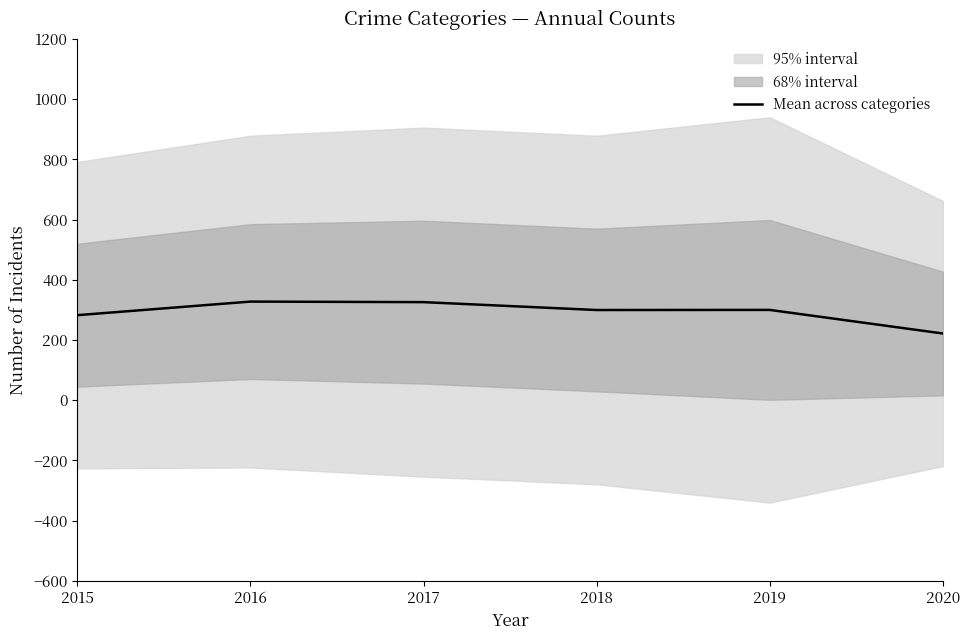

Rank the categories by value from highest to lowest.

2016, 2017, 2019, 2018, 2015, 2020